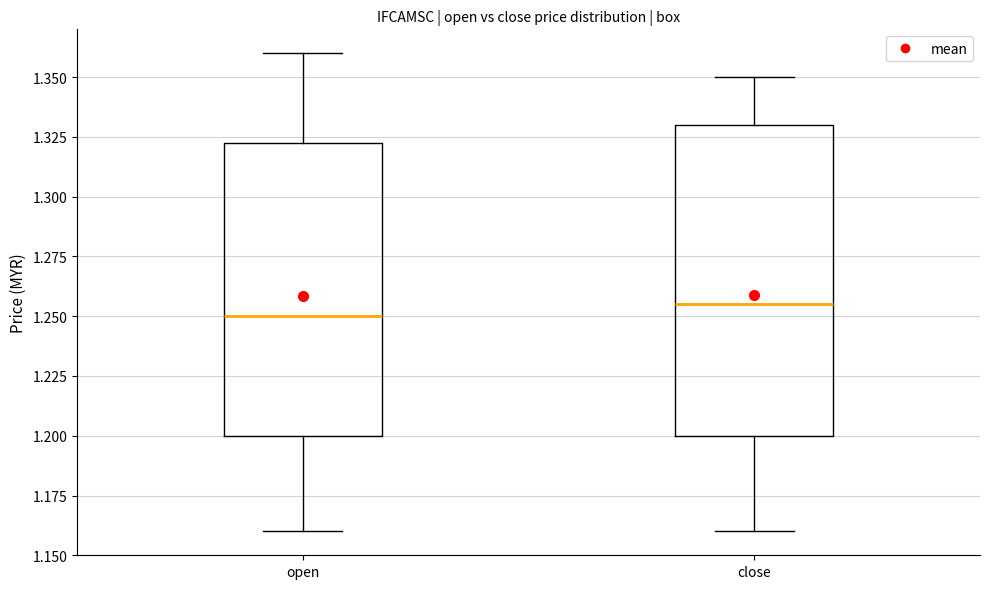

Reading left to right, transcribe this box plot: for each box, give where its median line is, the range the box spans, and where its two whiskers end, as read against the y-axis. The values are not printed on the chart, so give them approximately, as read against the axis.

open: median 1.250, box 1.200 to 1.325, whiskers 1.160 to 1.360
close: median 1.255, box 1.200 to 1.330, whiskers 1.160 to 1.350